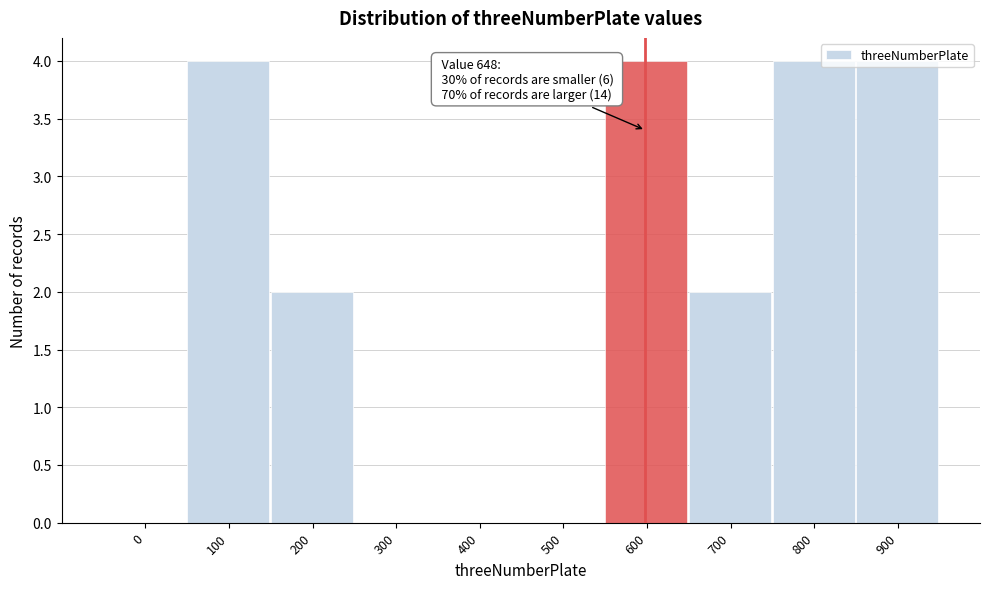

What is the maximum value shown in the chart?

4